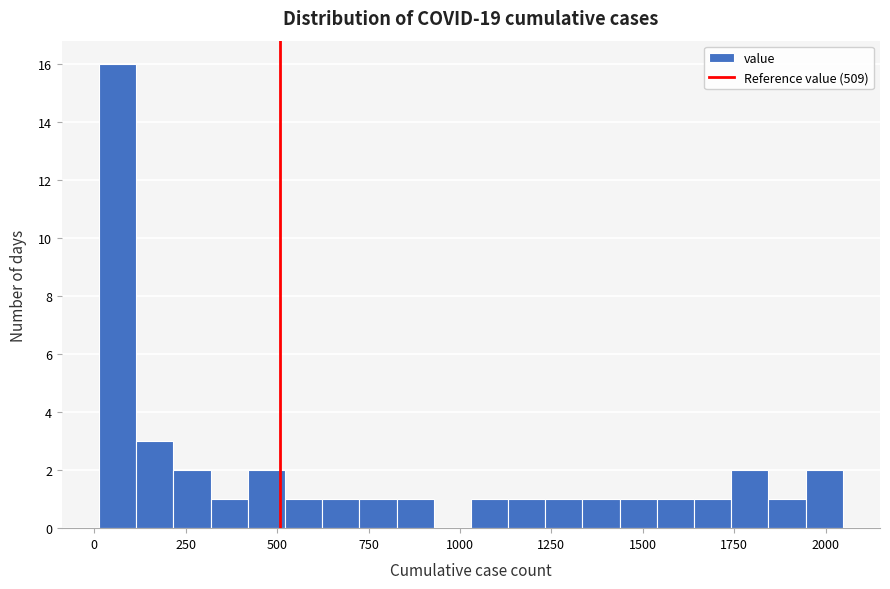

Read against the x-axis, roughly where is the centre of the tallest bar?

50